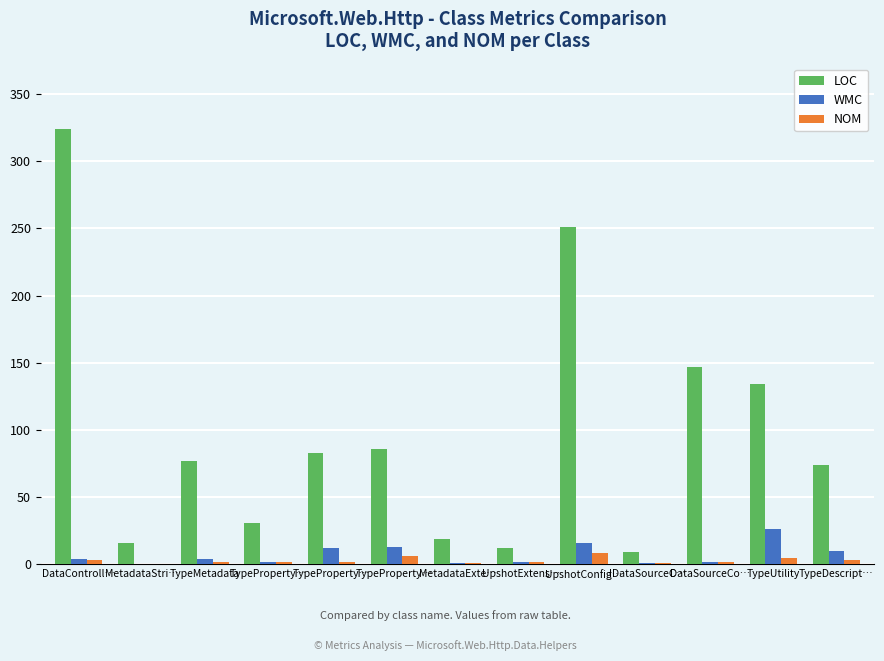

Are the bars horizontal?

No